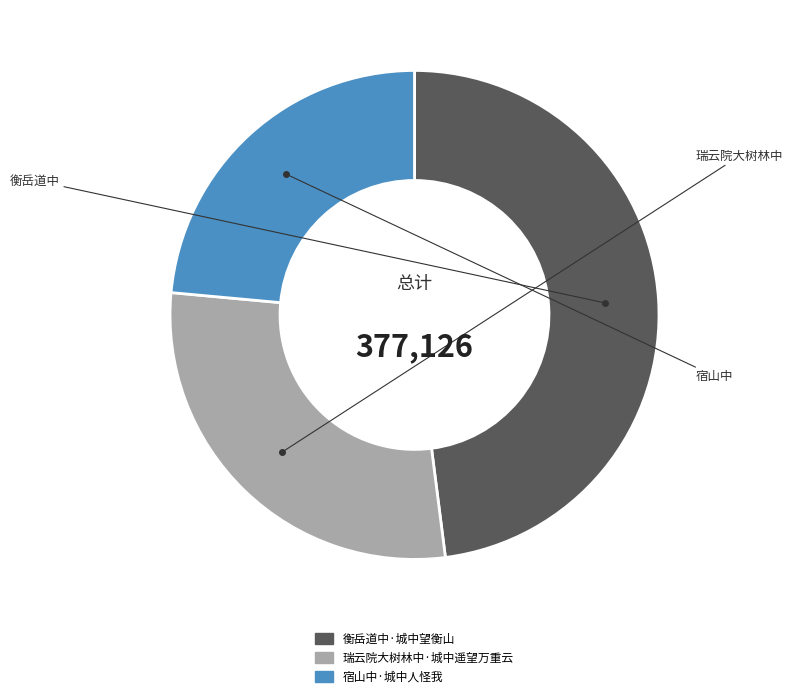

How many segments does this pie chart have?

3